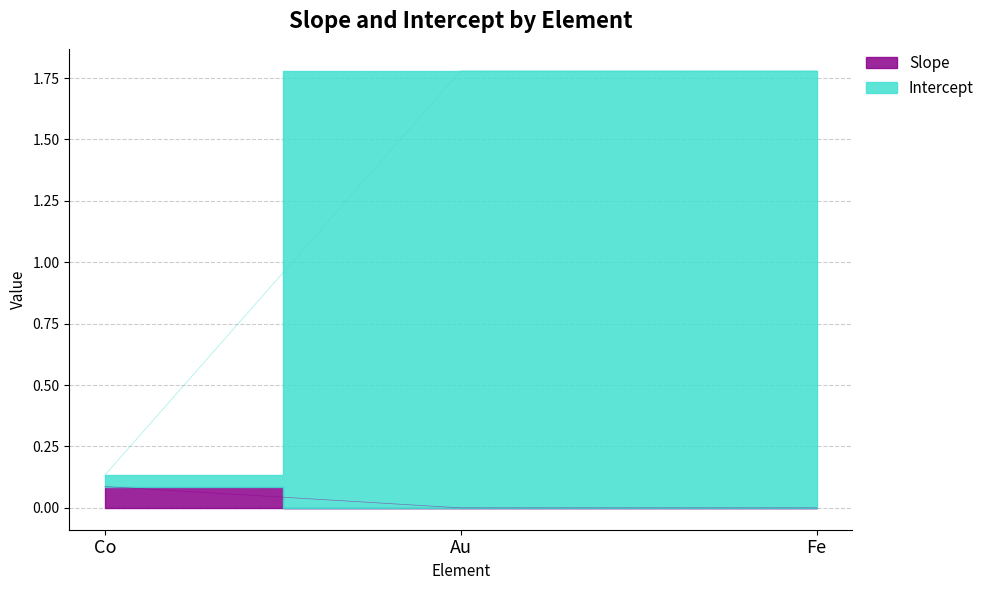

Rank the series by their average value, from lowest to highest.

Slope, Intercept